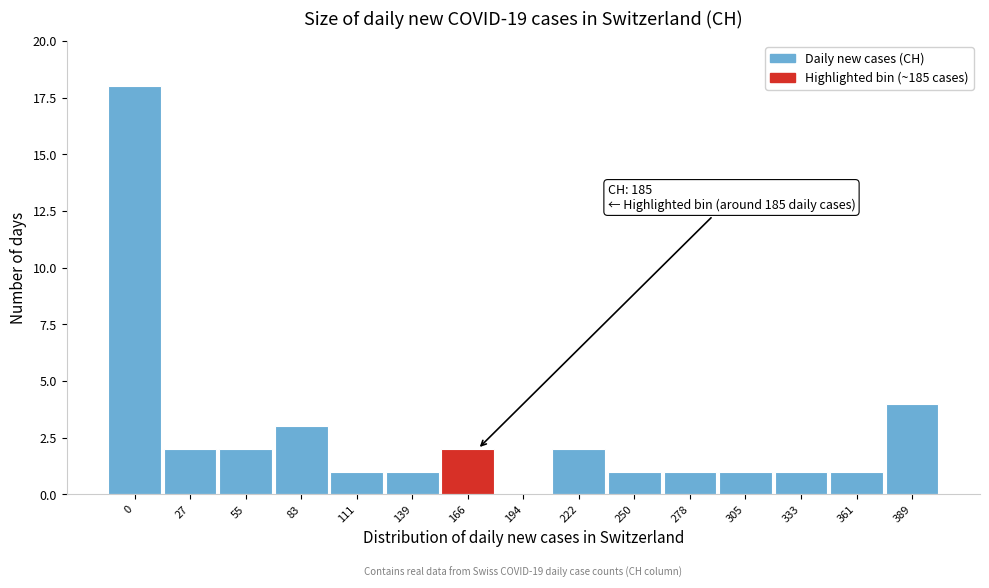

Reading right to left, what are all the values shown in this chart?

389=4	361=1	333=1	305=1	278=1	250=1	222=2	194=0	166=2	139=1	111=1	83=3	55=2	27=2	0=18